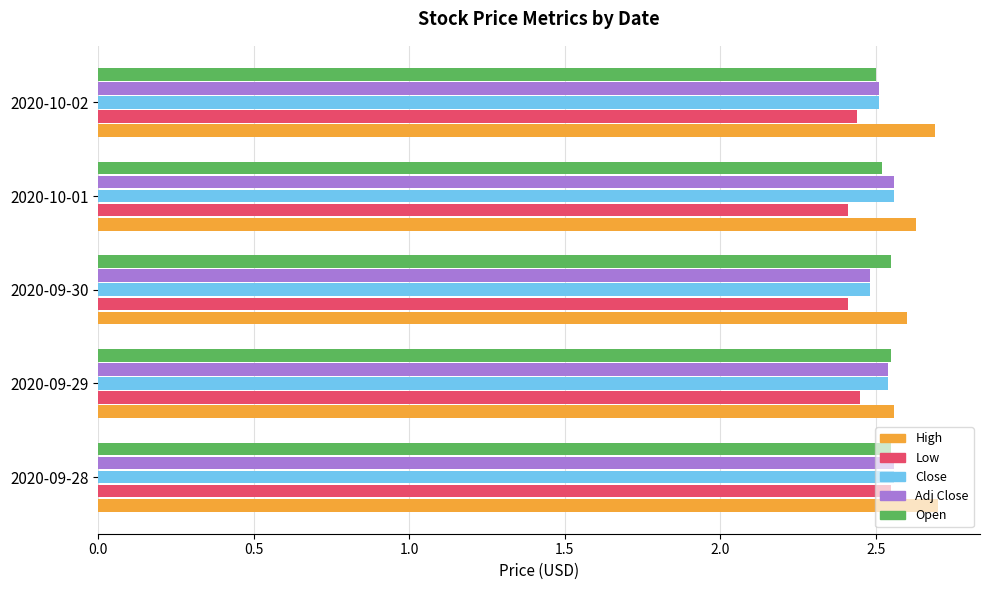

Count the Close values in the range 2 to 3.

5